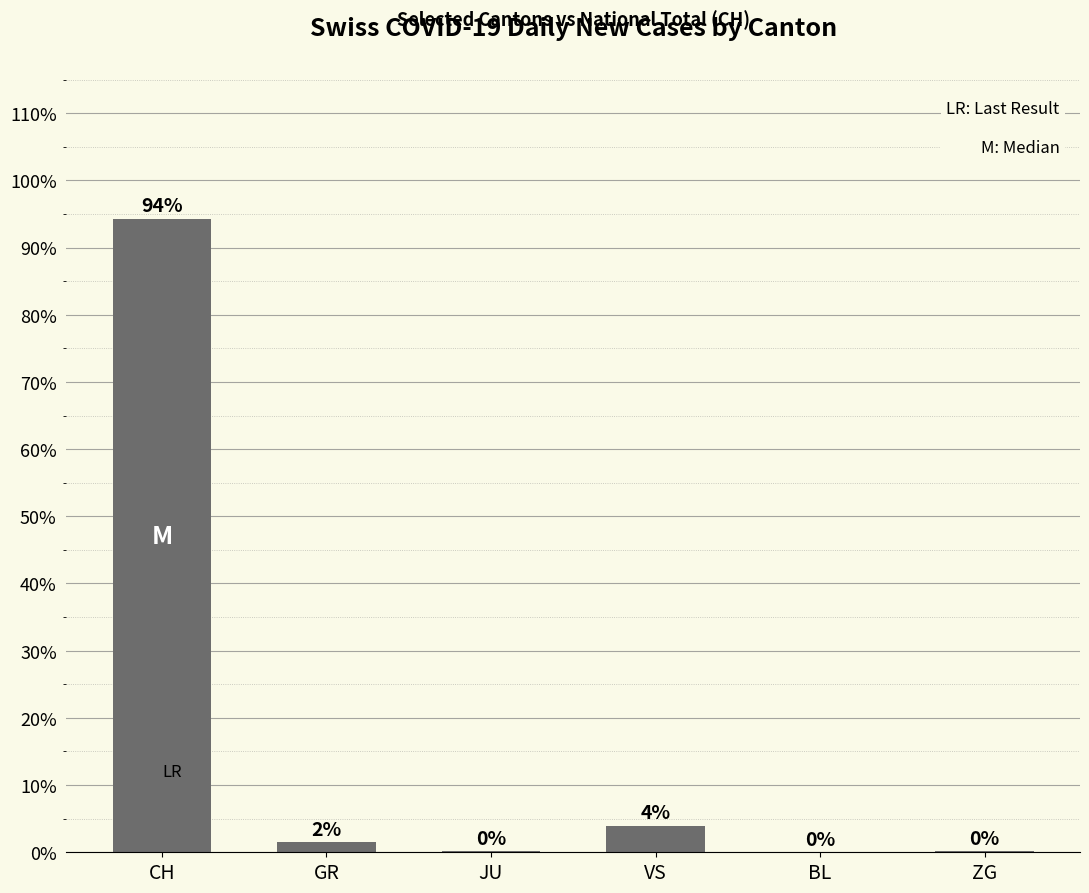

The chart shows a value of -52.7 at BL. True or false?

False